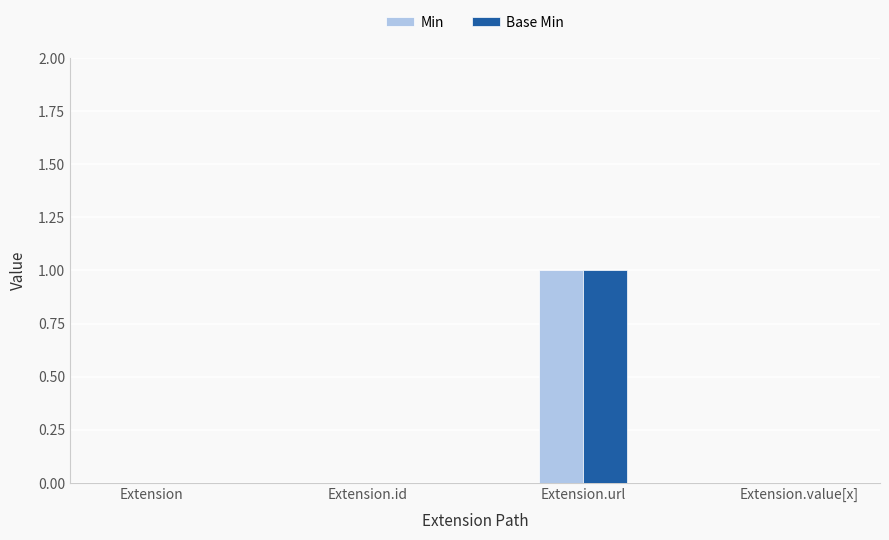

What are all the series names shown in the legend?

Min, Base Min